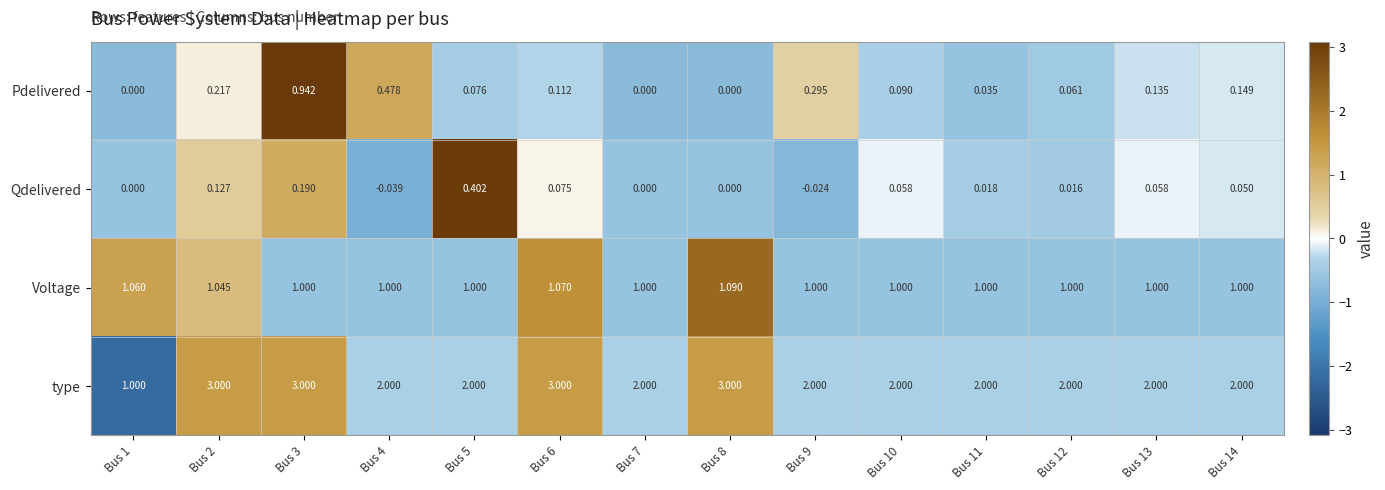

Is the value of type at Bus 3 greater than the value of Voltage at Bus 5?

Yes